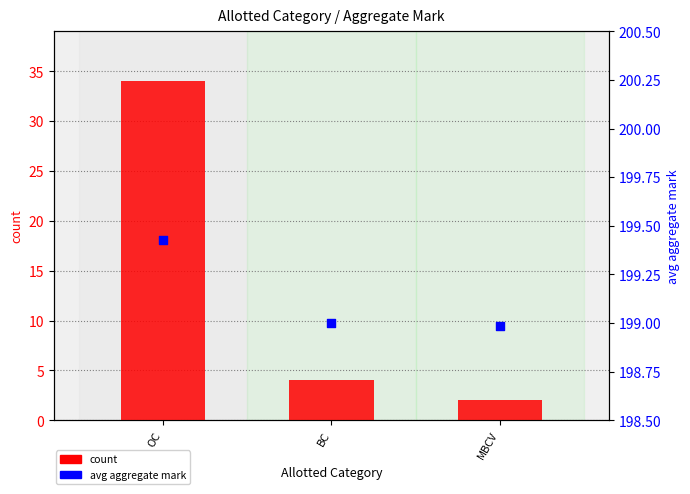

At which category is the sum across all series the highest?

OC